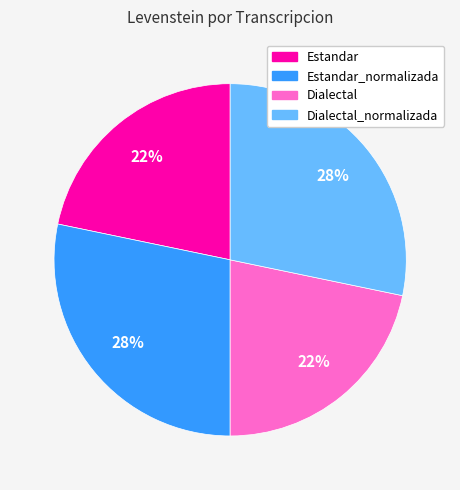

Is there a majority slice in this chart?

No